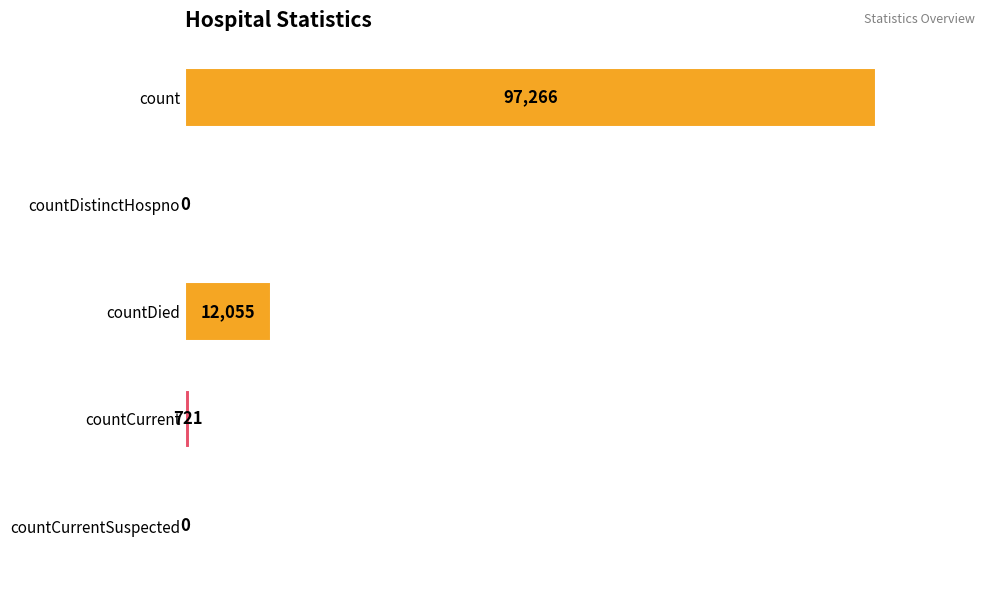

What is the sum of all values?

110042